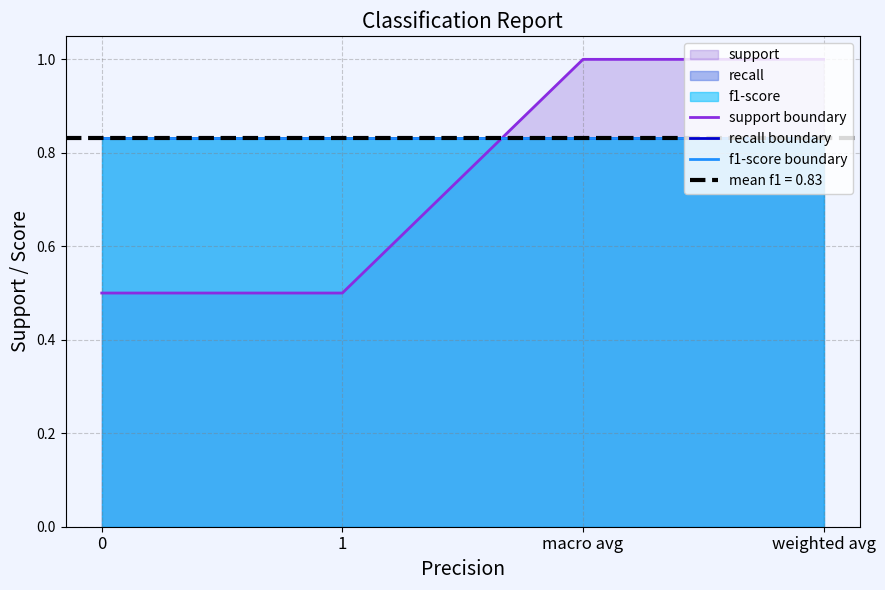

Read the support boundary value at macro avg.

1.0